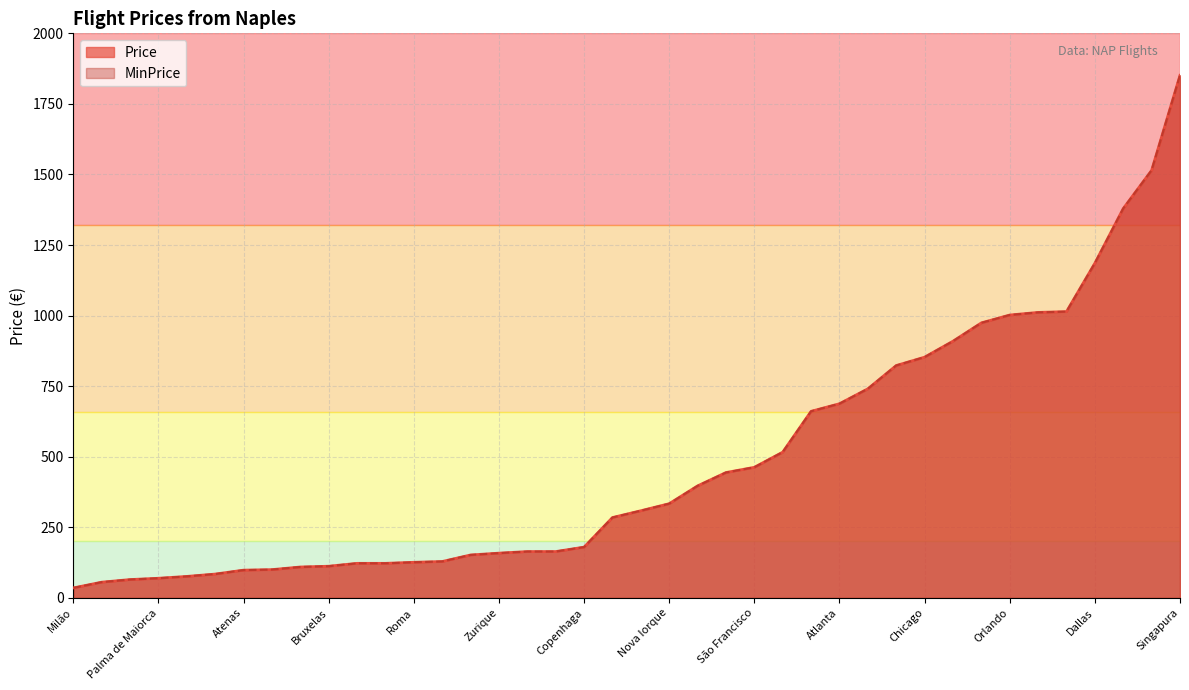

What is the difference between the maximum and second lowest values in the MinPrice series?

1795.5